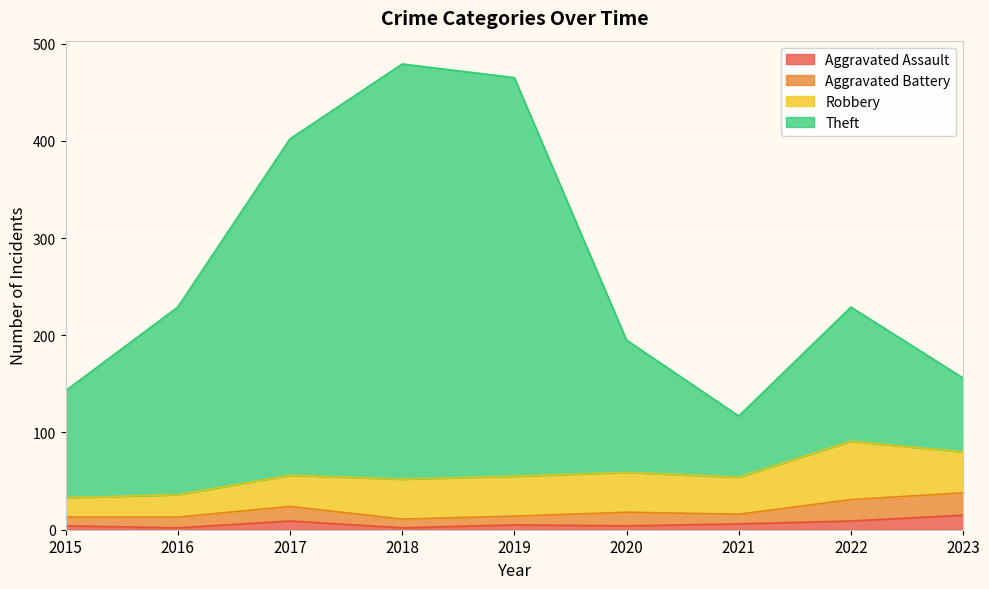

True or false: Aggravated Assault and Theft cross at least once.

False